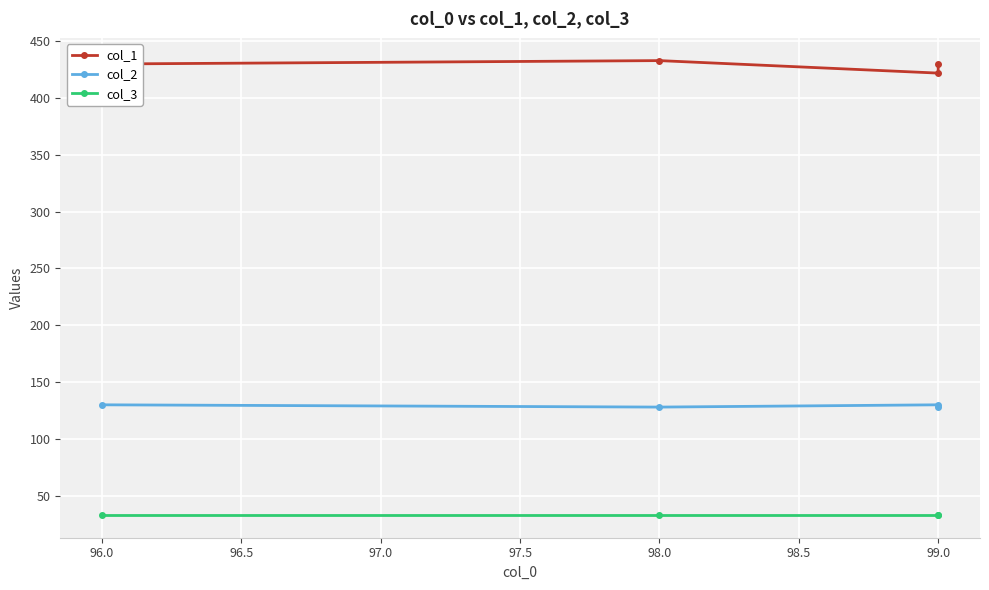

Rank the series at 96.0 from lowest to highest value.

col_3, col_2, col_1